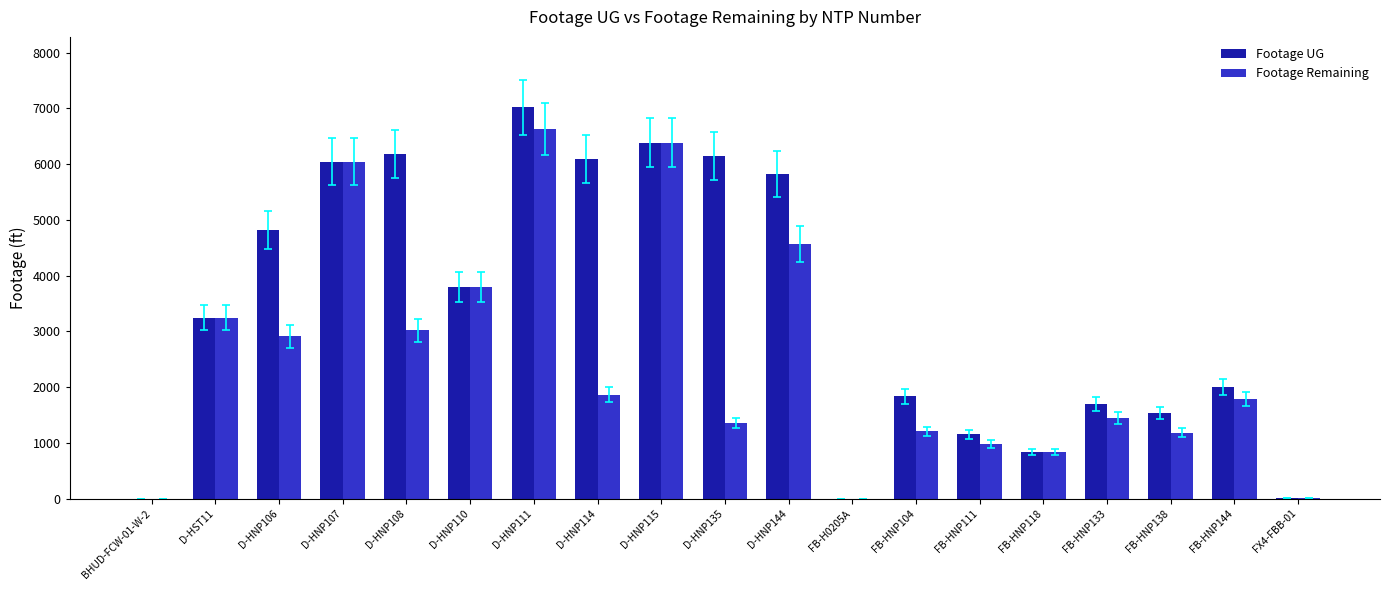

The Footage Remaining series shows 0 at FB-H0205A. True or false?

True